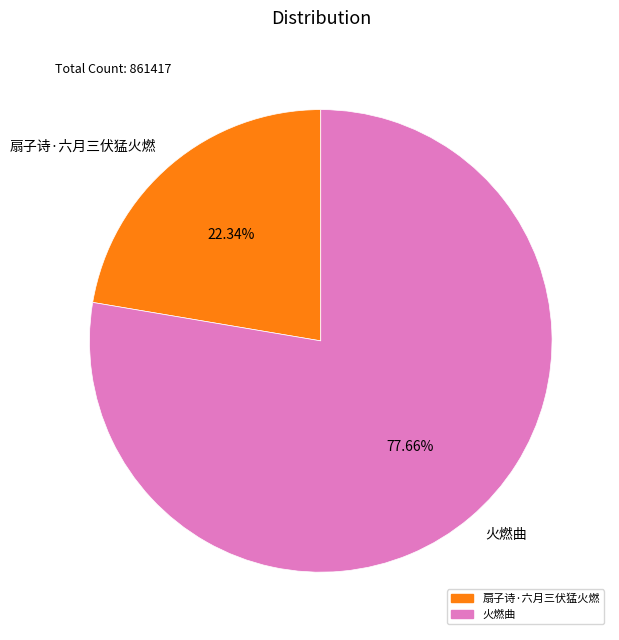

Which category has the smallest portion of the pie?

扇子诗·六月三伏猛火燃